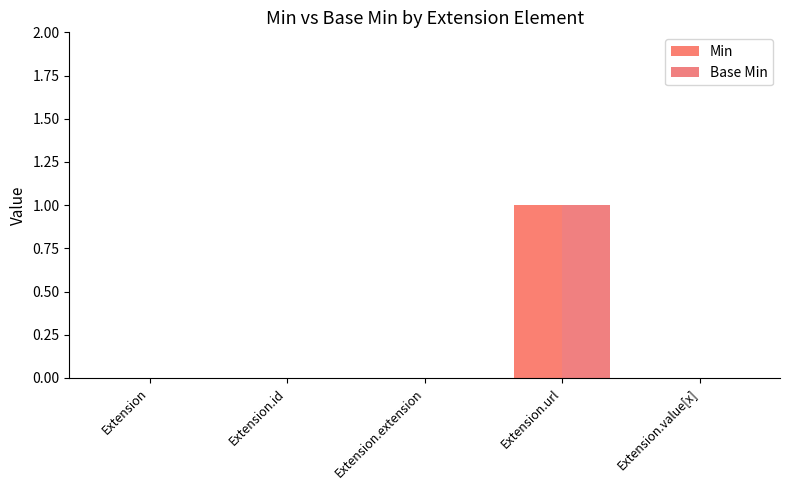

How many Base Min values are between 0 and 1?

5